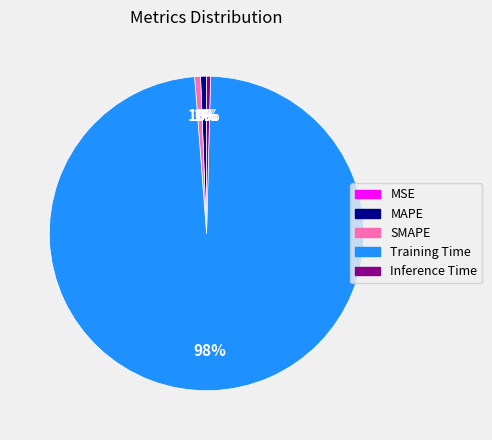

Do Inference Time and Training Time together represent more than half of the pie?

Yes